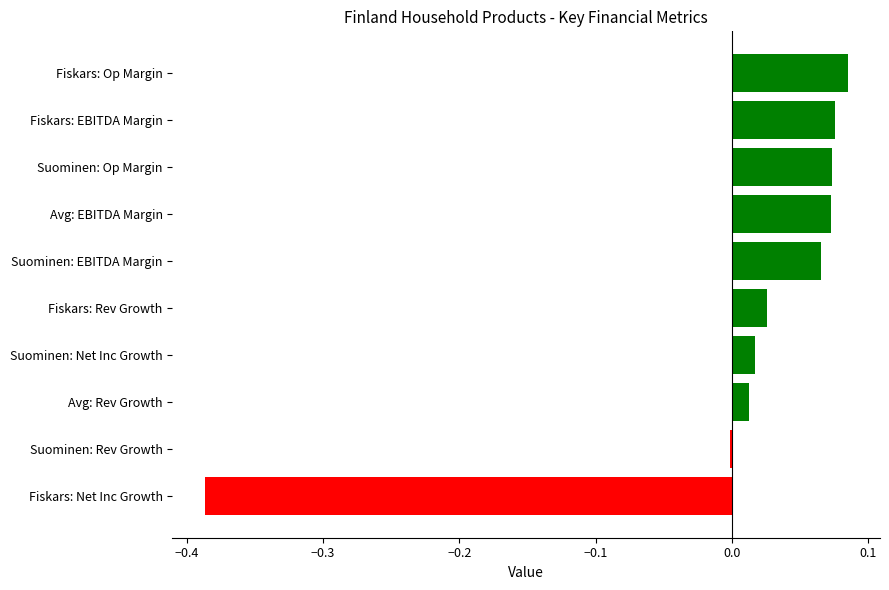

Between Suominen: Net Inc Growth and Fiskars: Net Inc Growth, which is larger?

Suominen: Net Inc Growth